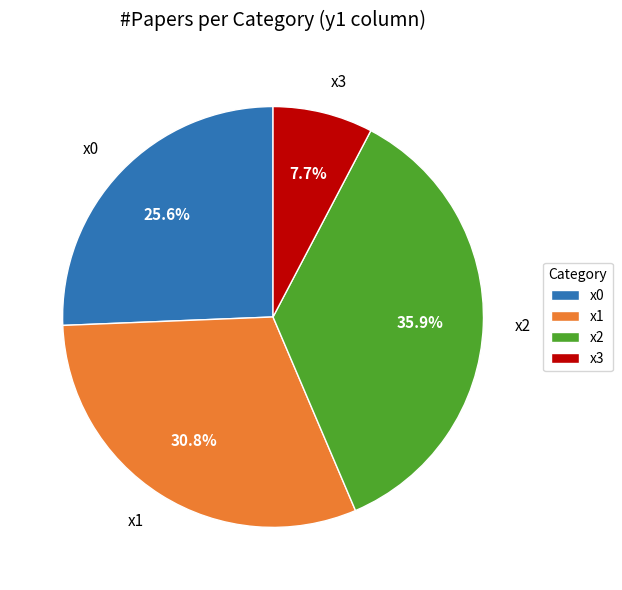

Which category has the smallest portion of the pie?

x3